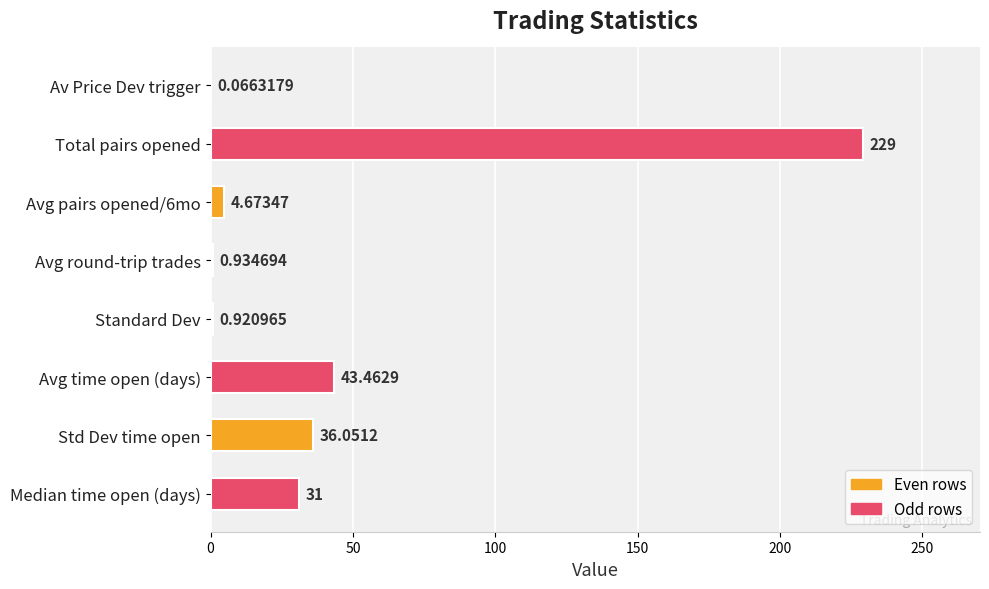

At which category does the chart reach its peak across all series?

Total pairs opened